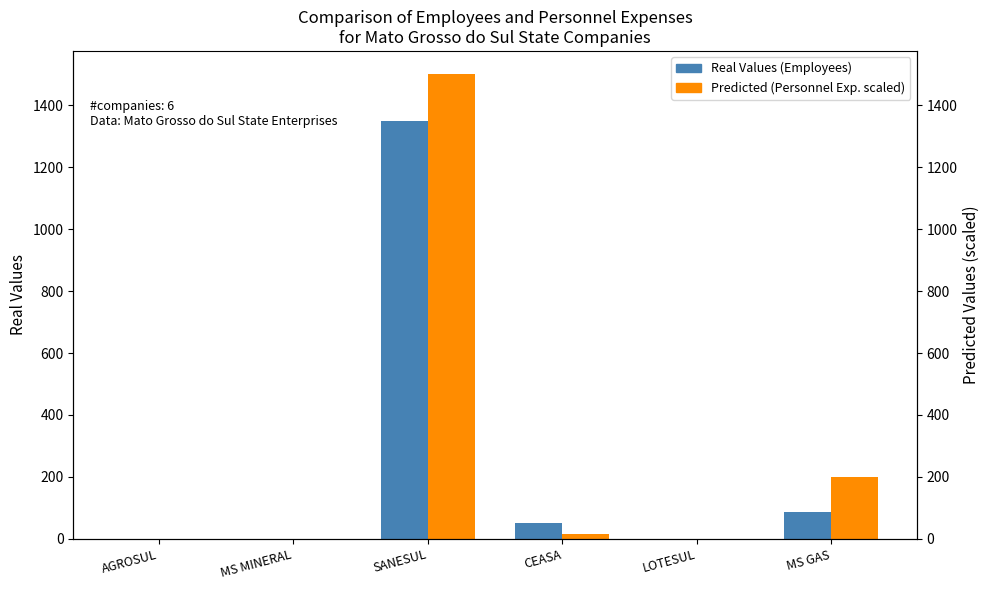

At which label is Real Values closest to 674?

MS GAS